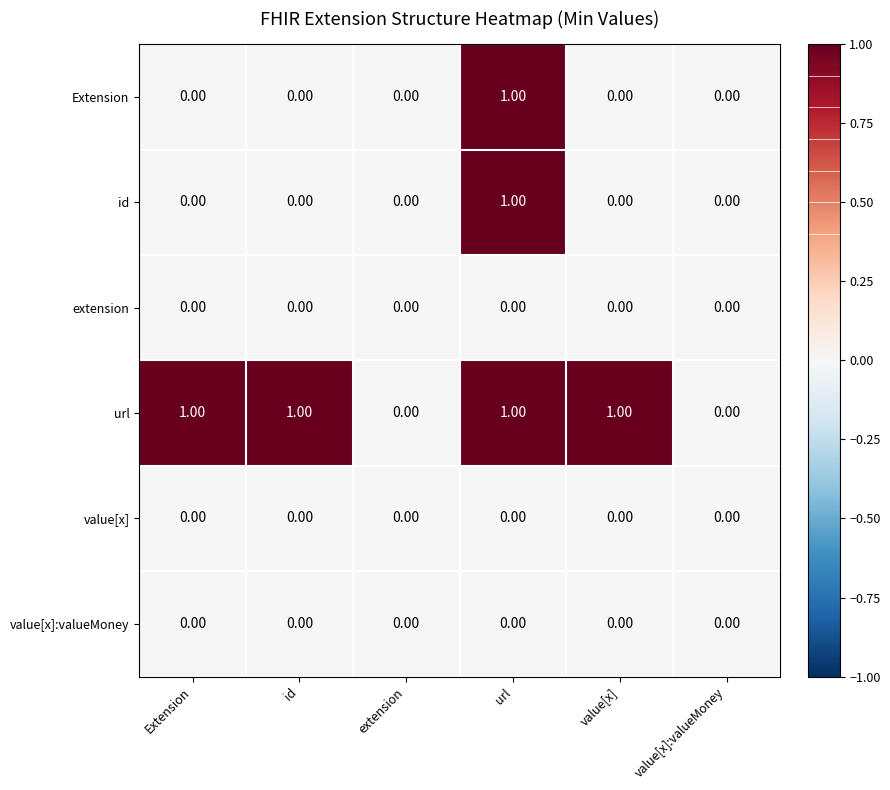

What is the total value across all series at url?

3